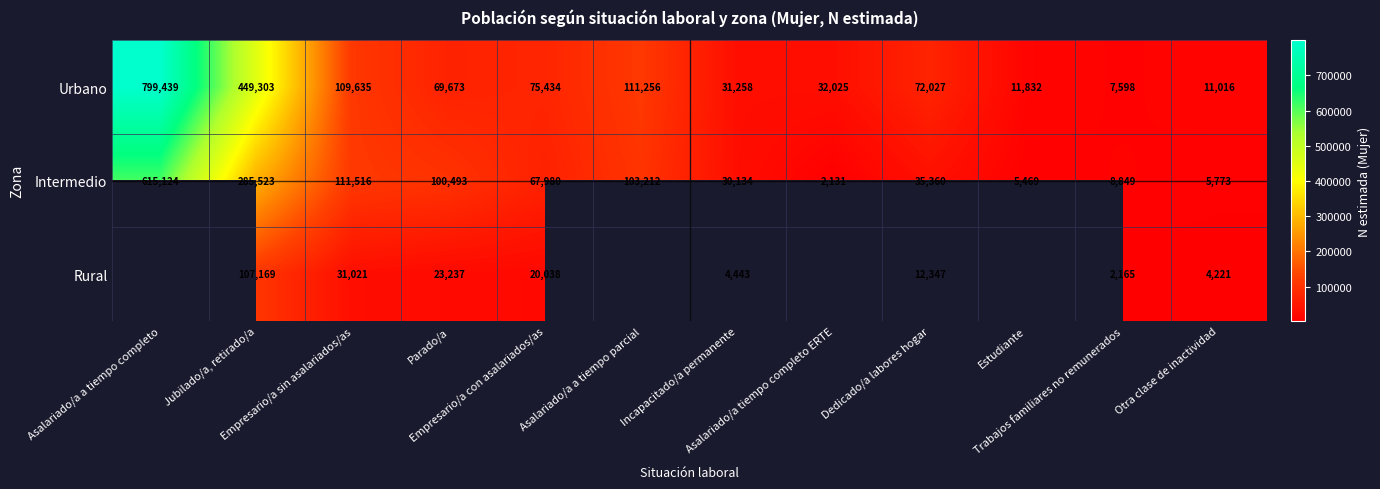

What is the difference between the maximum and minimum values in the Urbano series?

791841